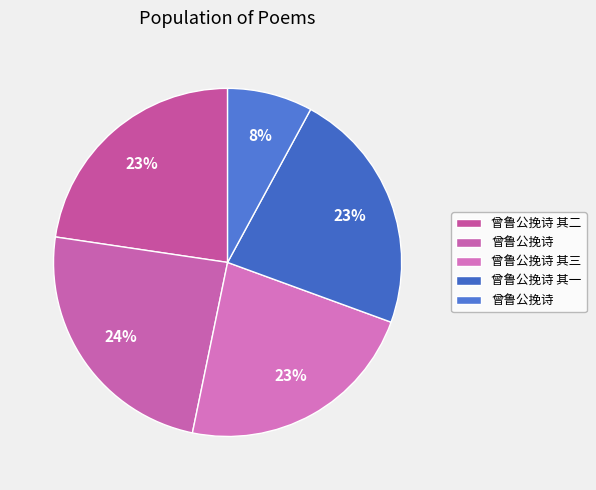

How many segments does this pie chart have?

5